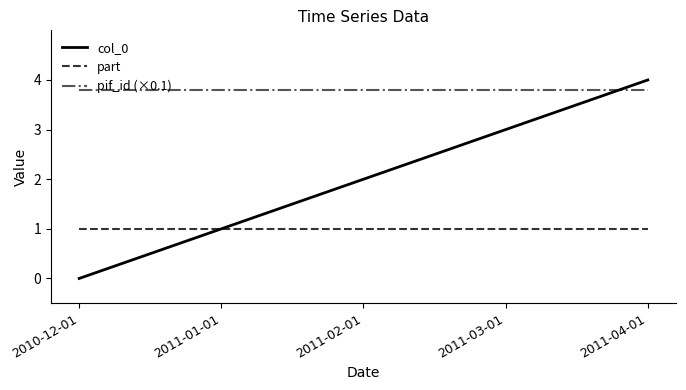

What position from the left is 2011-03-01?

4